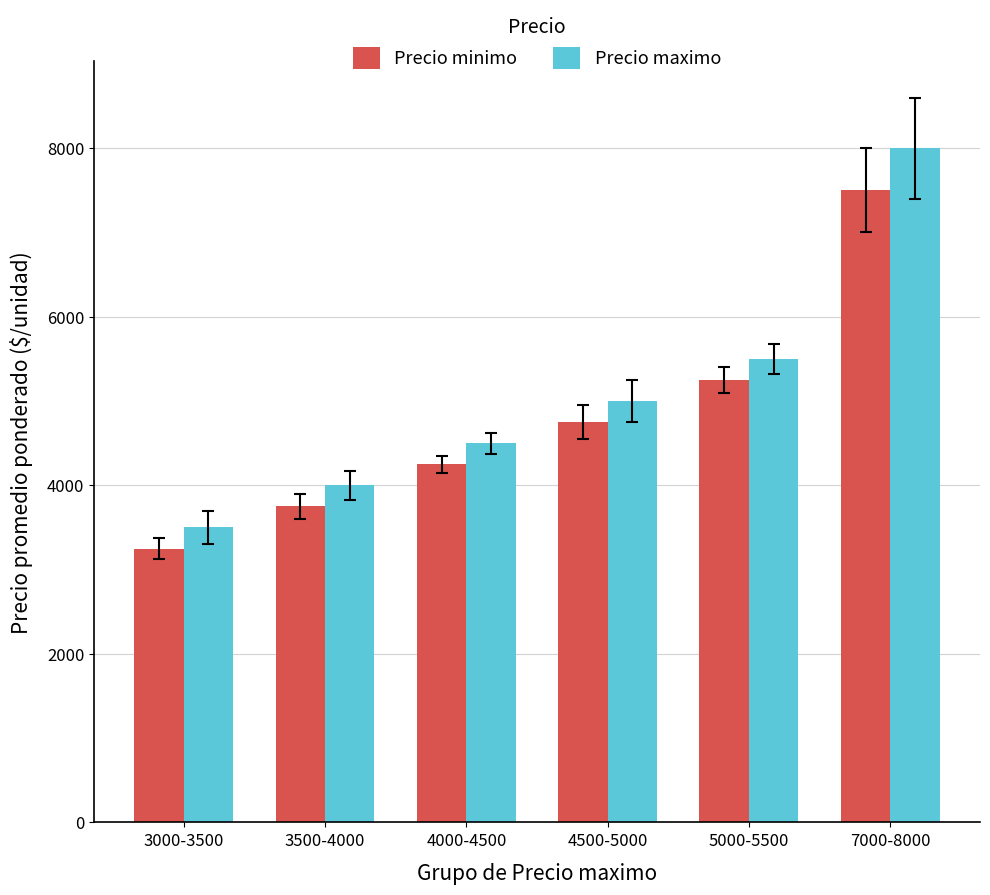

Count the number of data series in this chart.

2